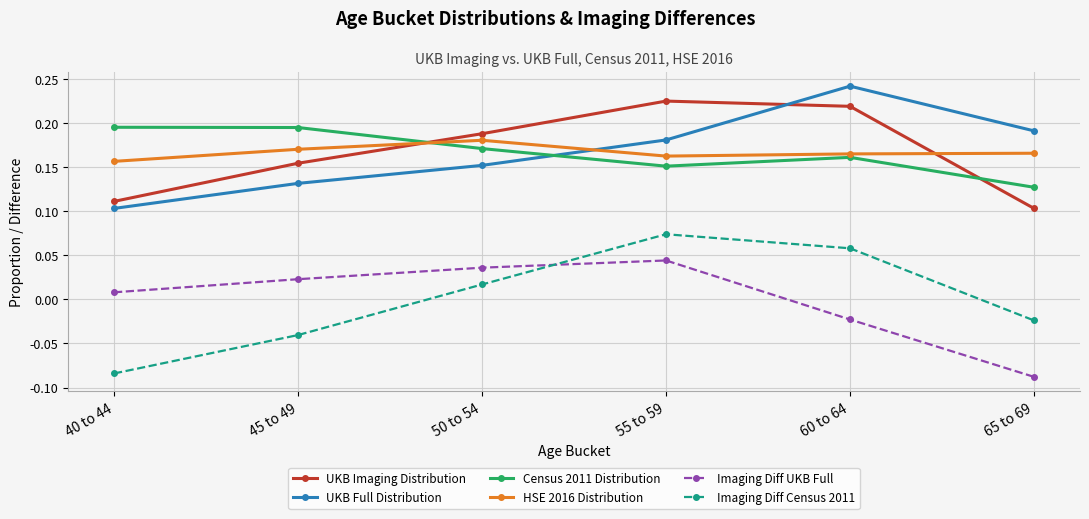

How many lines are shown in the chart?

6